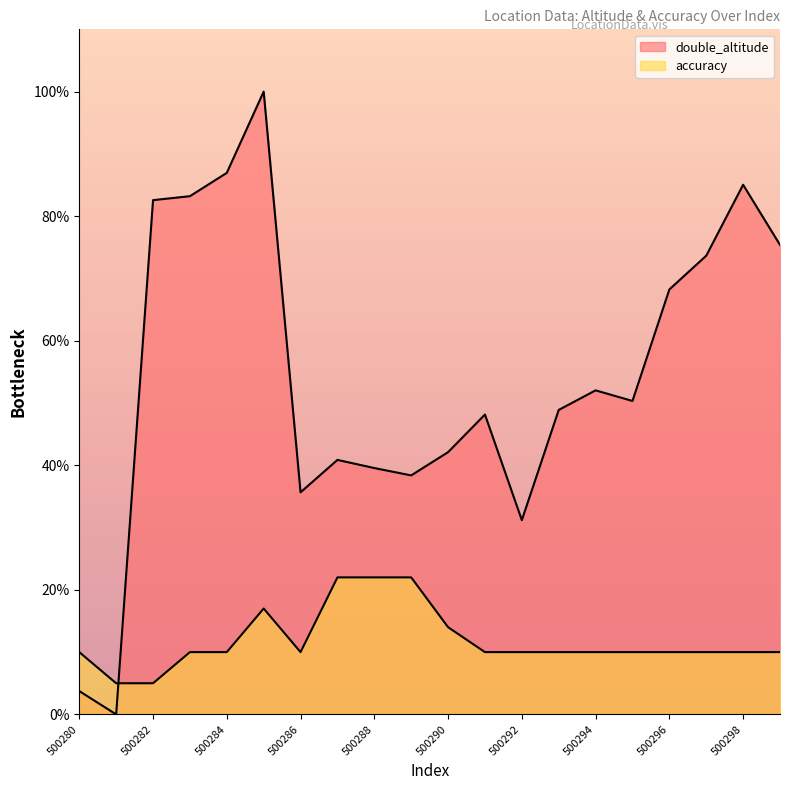

Which series has the largest total across all categories?

double_altitude